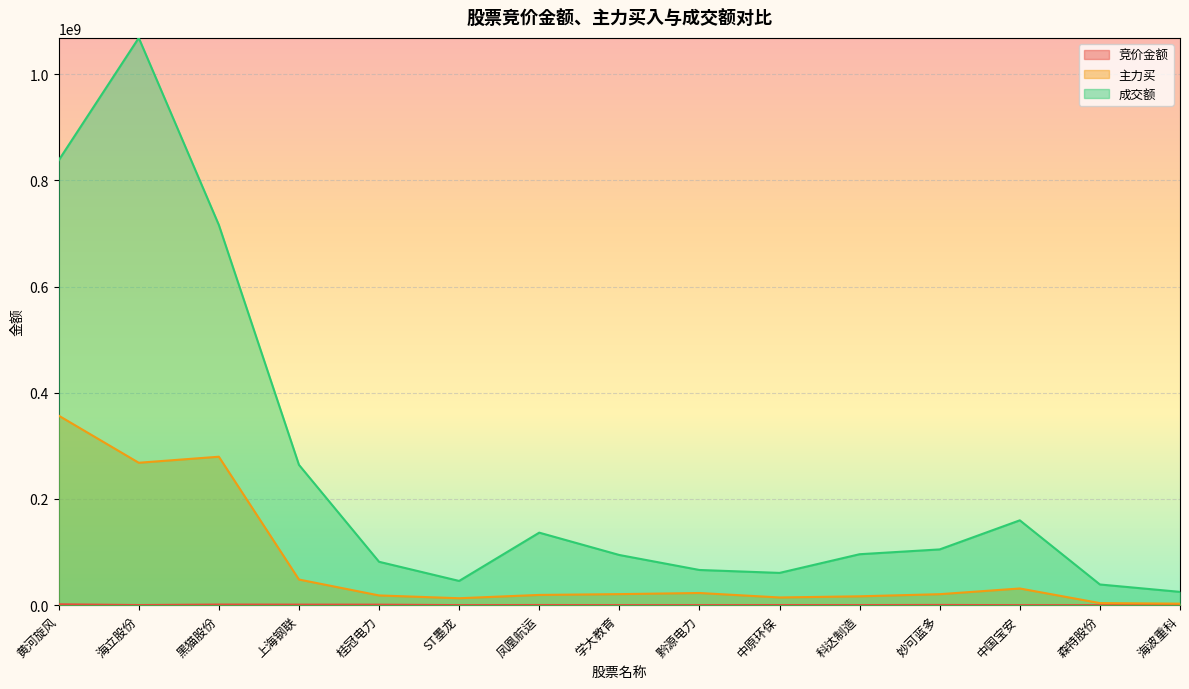

List the series in order of their peak value, lowest first.

竞价金额, 主力买, 成交额